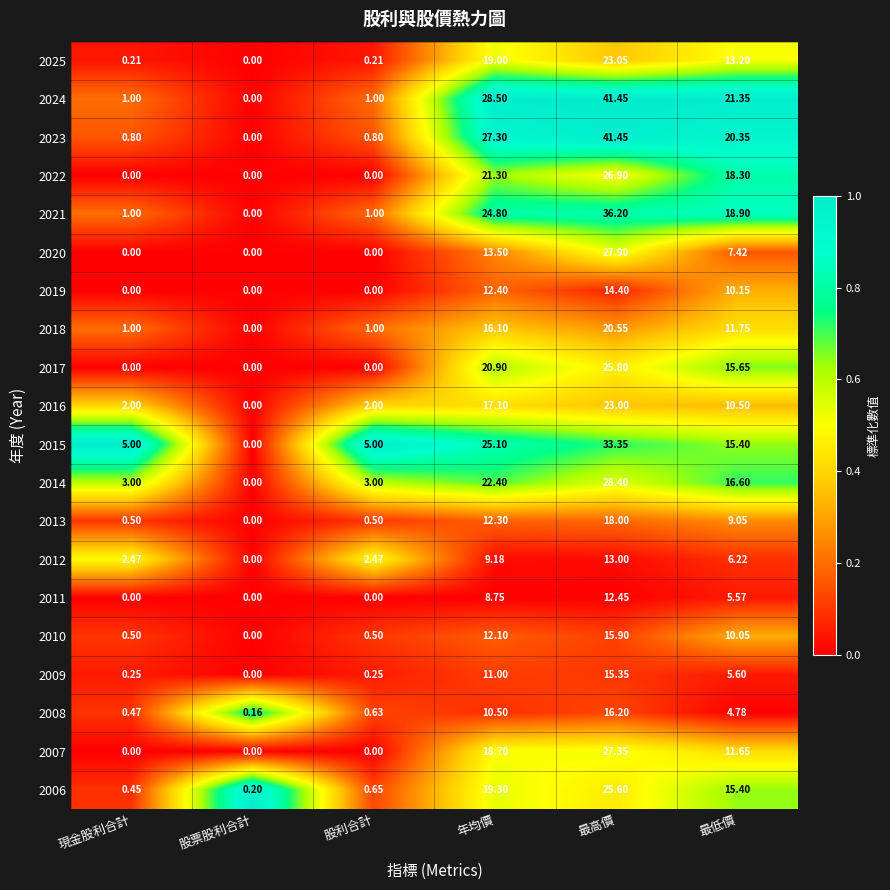

Which series changed the most between 股票股利合計 and 最低價?

2024